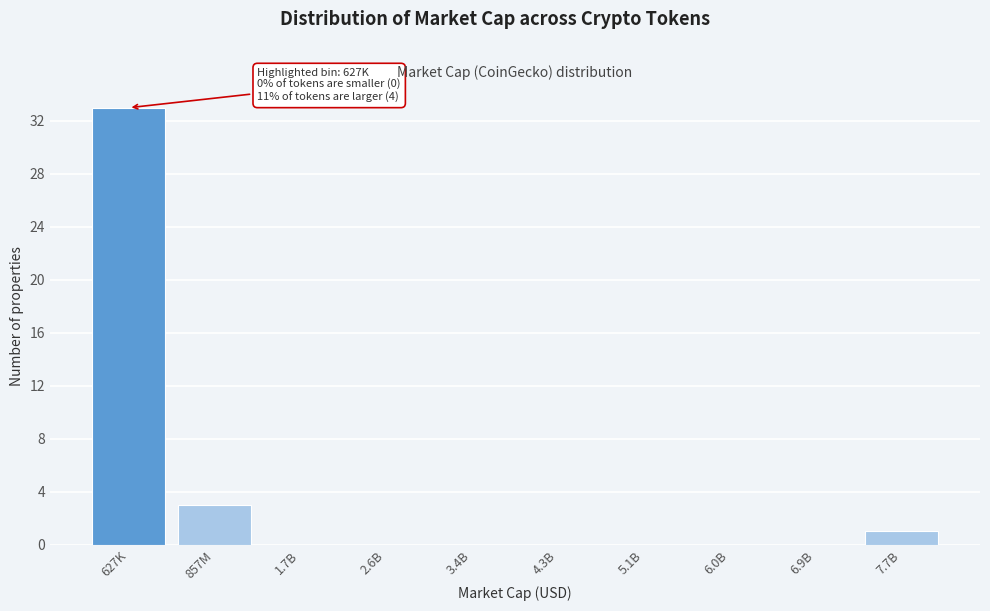

Reading right to left, extract all data points from this chart.

7.7B=1	6.9B=0	6.0B=0	5.1B=0	4.3B=0	3.4B=0	2.6B=0	1.7B=0	857M=3	627K=33